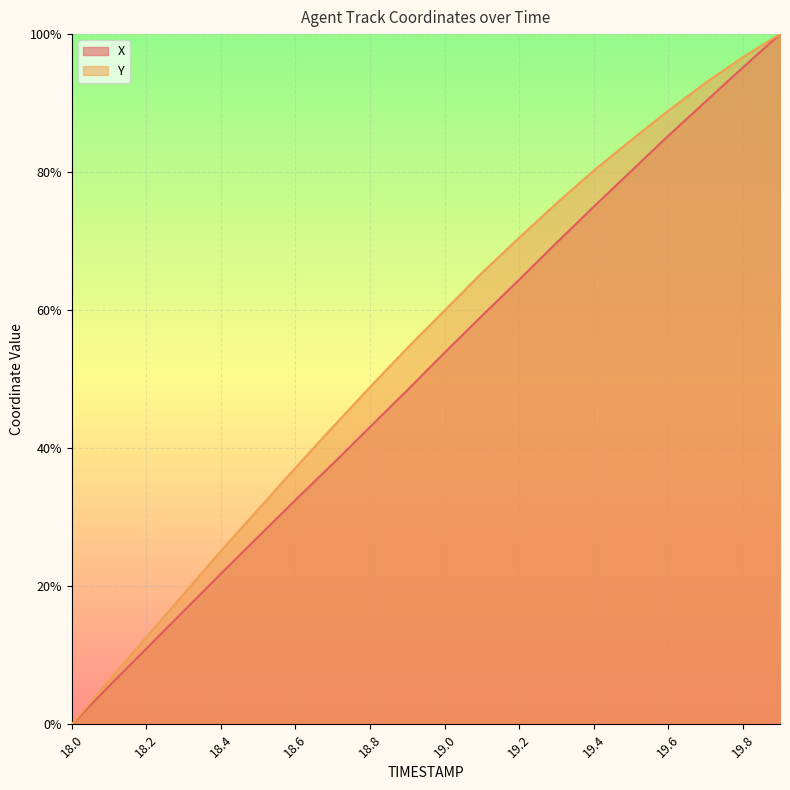

Is it true that X equals 0.1 at 18.2?

True